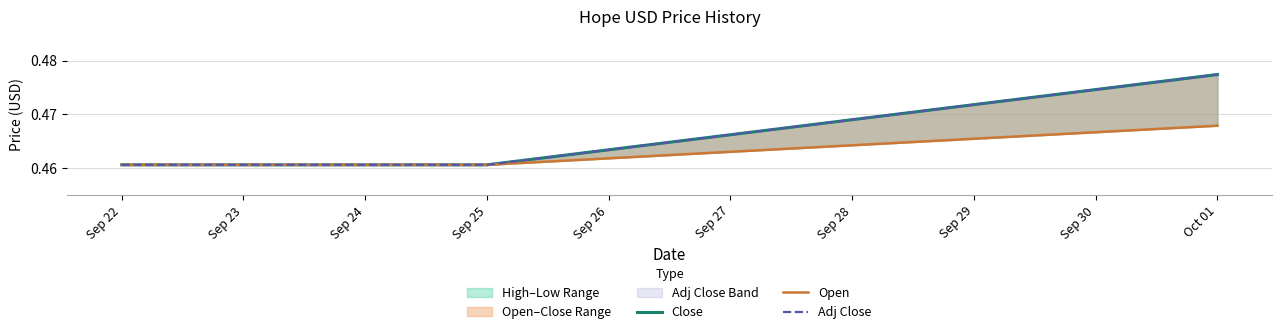

Does the chart display data point markers on the line(s)?

No